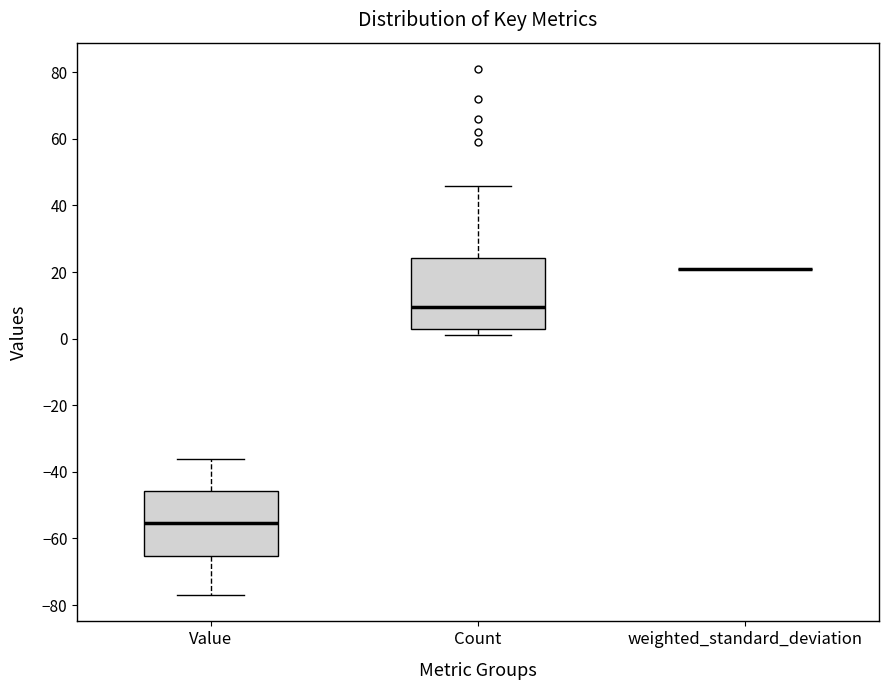

Reading left to right, read every box against the y-axis: the position of its median line, the range the box covers, and the ends of its whiskers. The values are not printed on the chart, so give them approximately, as read against the axis.

Value: median -56, box -66 to -46, whiskers -76 to -36
Count: median 10, box 4 to 24, whiskers 2 to 46
weighted_standard_deviation: box collapsed to a line at 20, whiskers 20 to 20